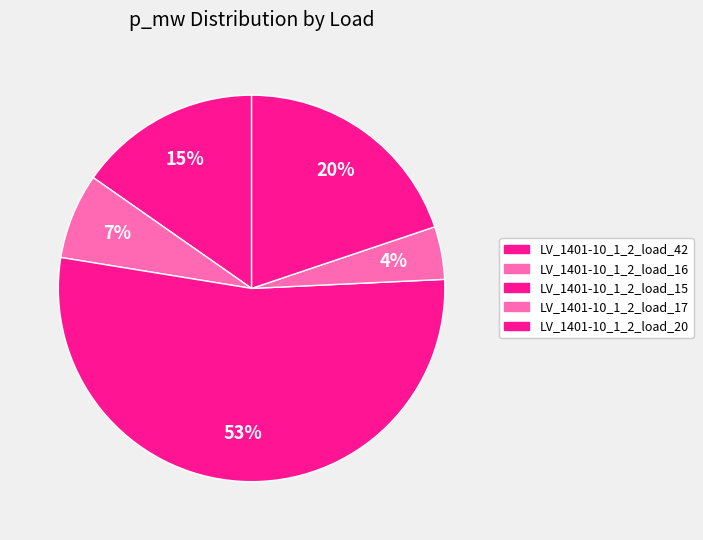

How many segments does this pie chart have?

5